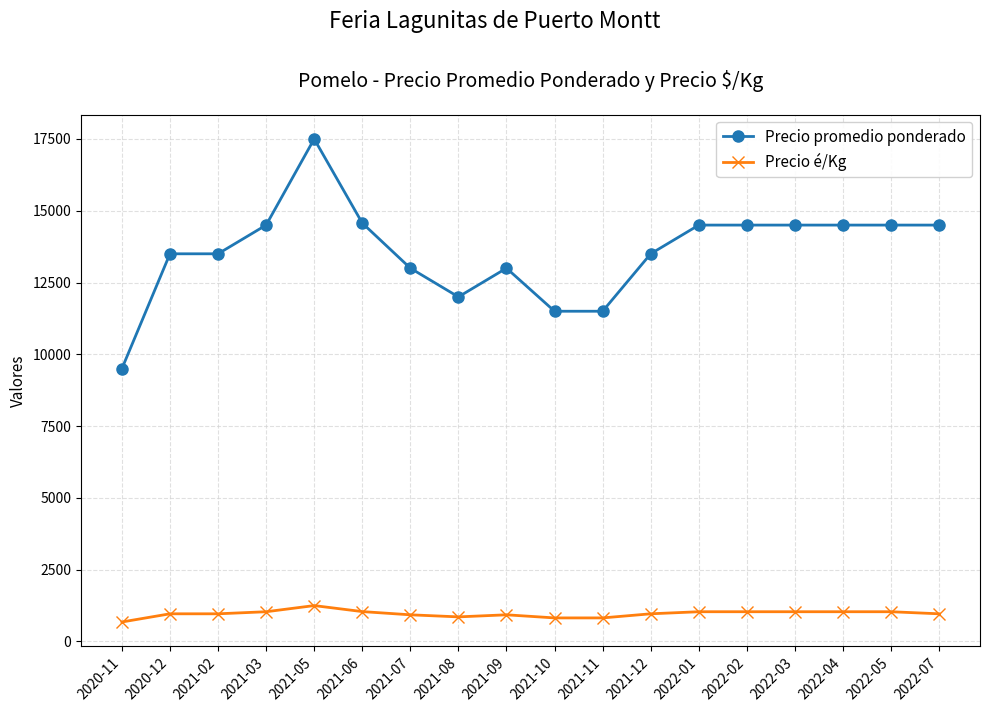

At which category is the sum across all series the highest?

2021-05